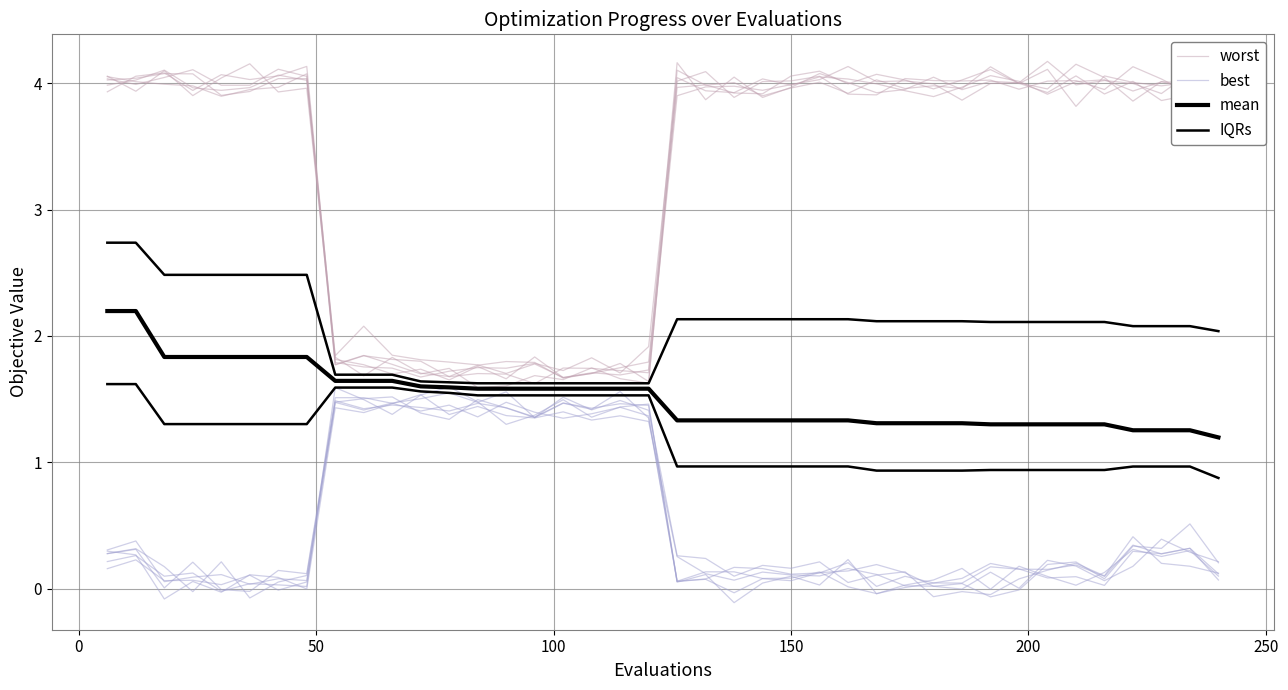

What is the difference between the second highest and second lowest values in the IQRs series?

1.1